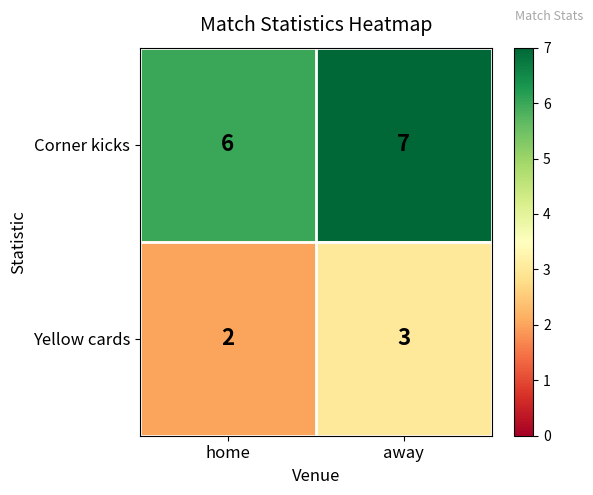

Count the number of categories in the chart.

2